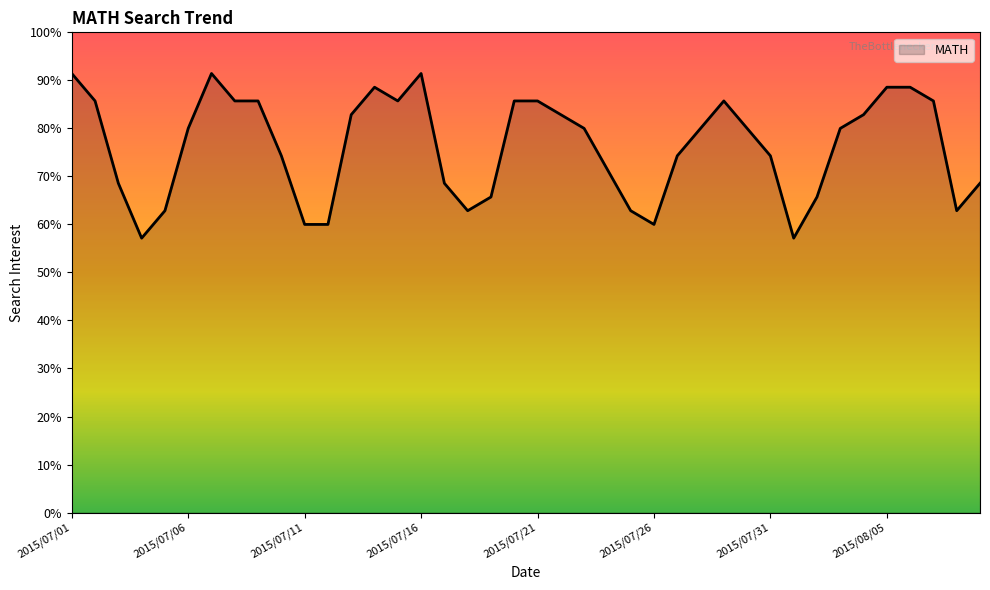

Reading left to right, list all the values displayed in this chart.

91.4	85.7	68.6	57.1	62.9	80.0	91.4	85.7	85.7	74.3	60.0	60.0	82.9	88.6	85.7	91.4	68.6	62.9	65.7	85.7	85.7	82.9	80.0	71.4	62.9	60.0	74.3	80.0	85.7	80.0	74.3	57.1	65.7	80.0	82.9	88.6	88.6	85.7	62.9	68.6